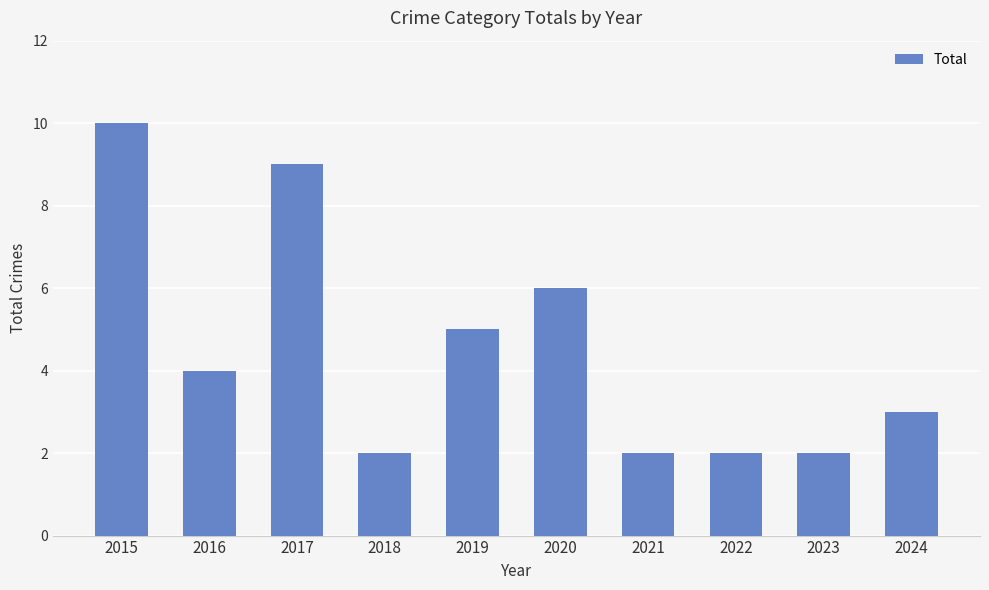

The chart shows a value of 9 at 2017. True or false?

True